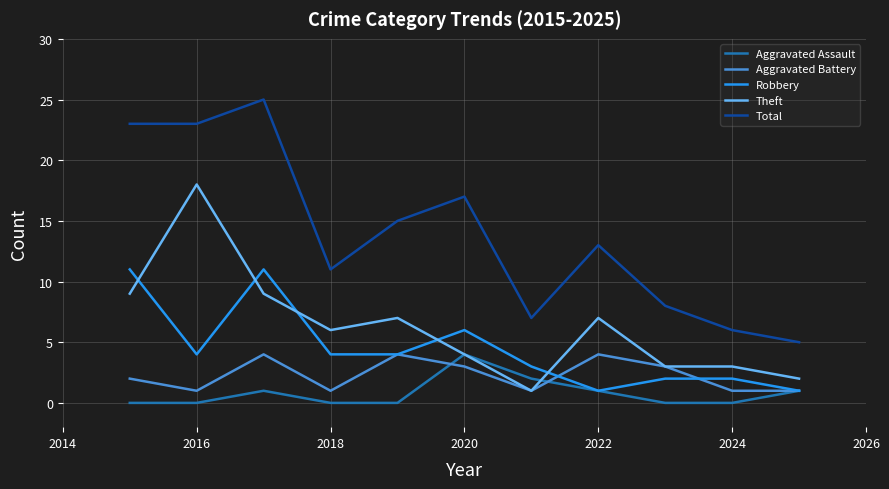

What is the maximum value for Aggravated Assault?

4